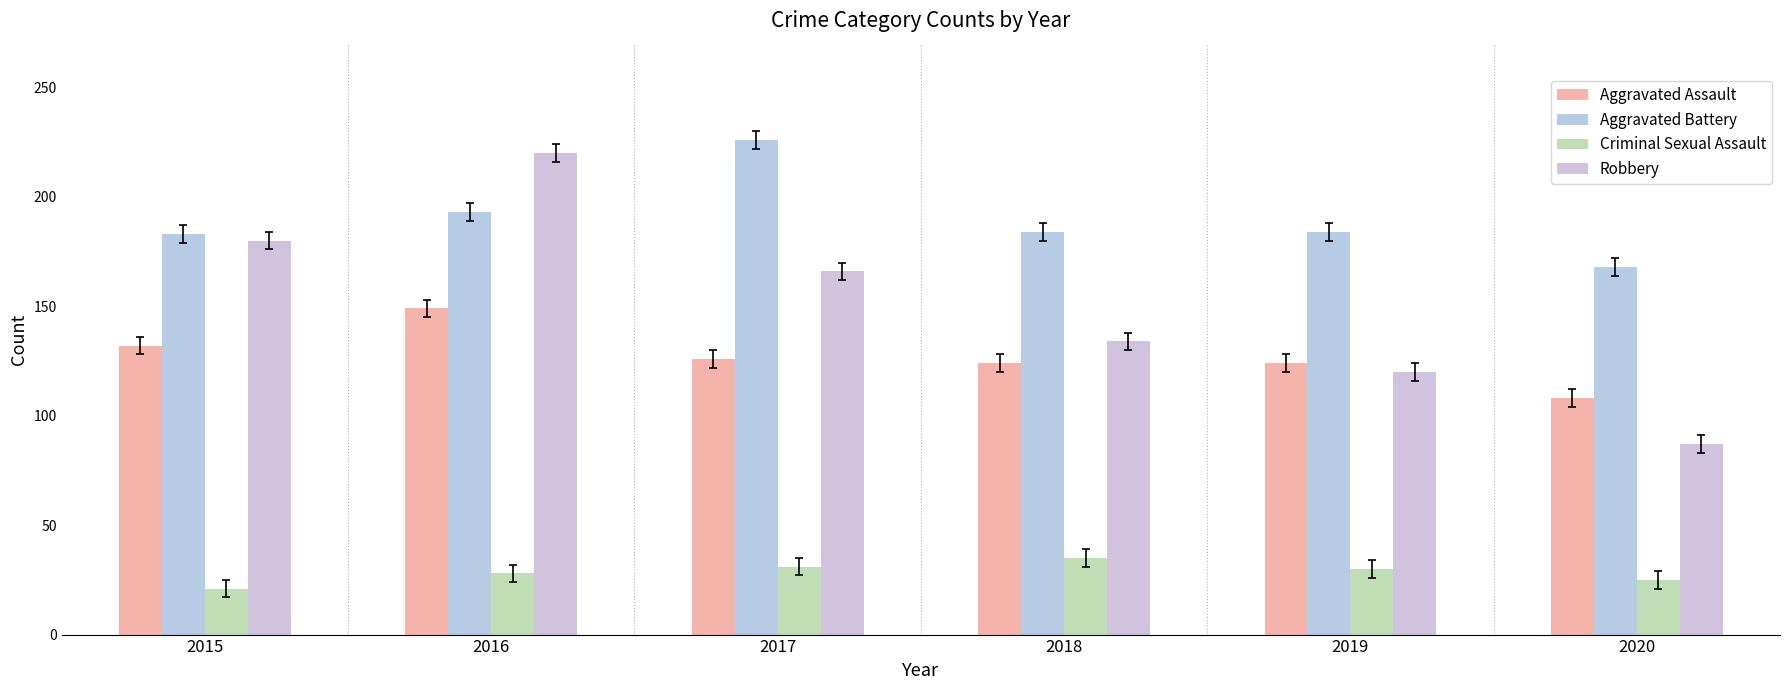

What is the approximate value of Criminal Sexual Assault at 2017?

31